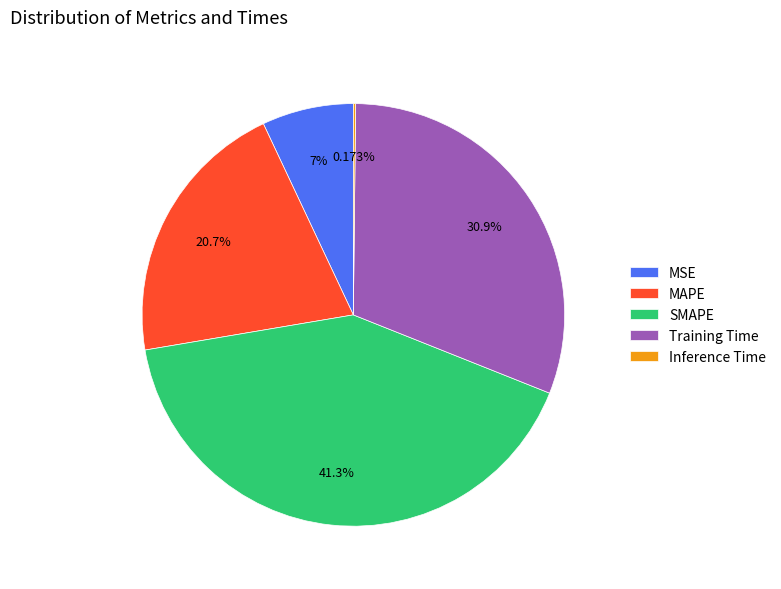

Is it true that MAPE is 6% of the pie?

False